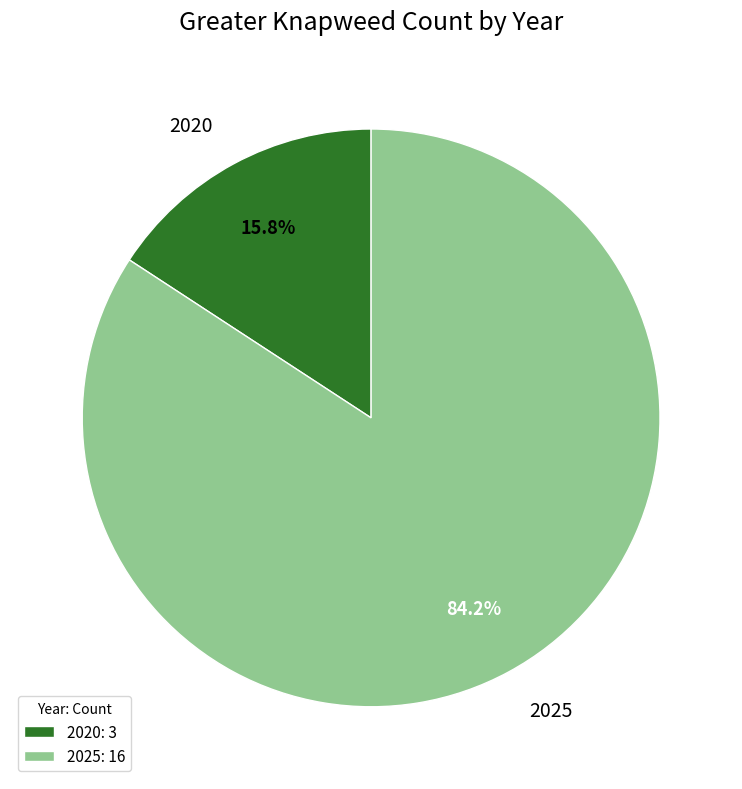

To the nearest percent, what portion does 2025 represent?

84%